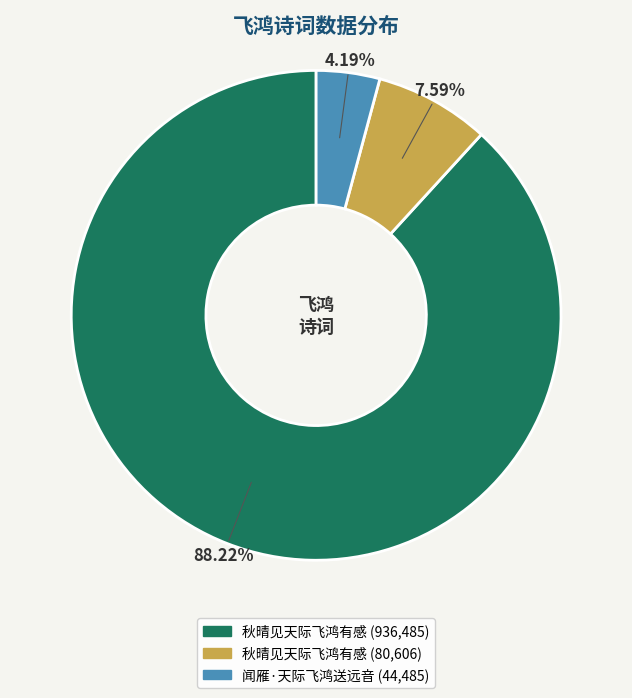

Is there a majority slice in this chart?

Yes